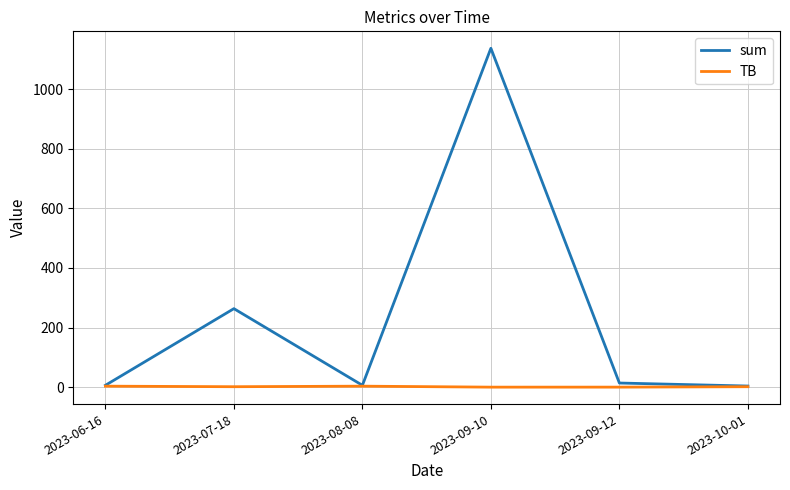

What is the total value across all series at 2023-09-12?

13.9